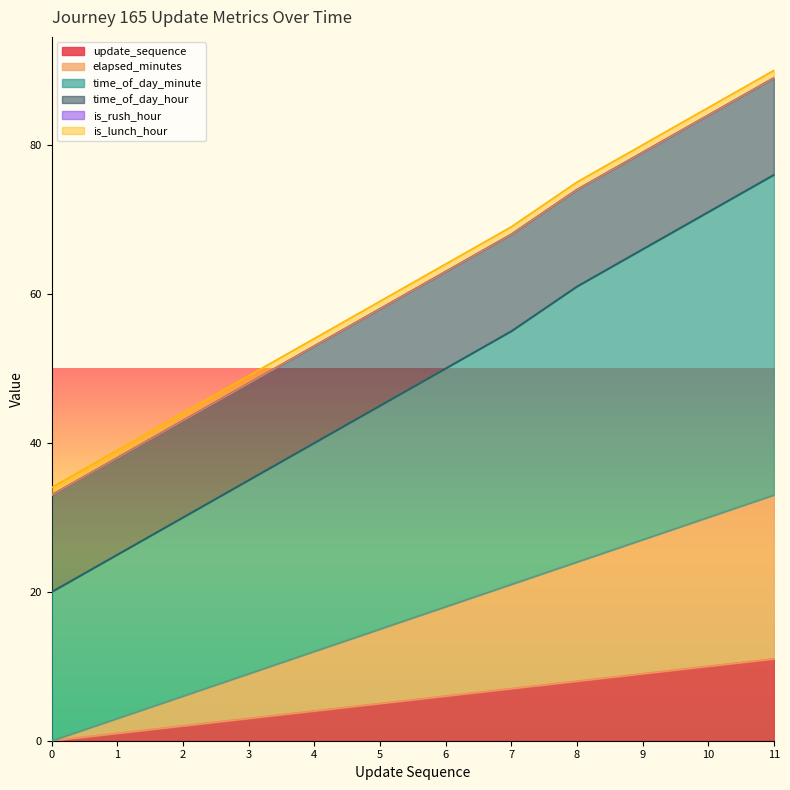

Between 1 and 10, which is larger?

10